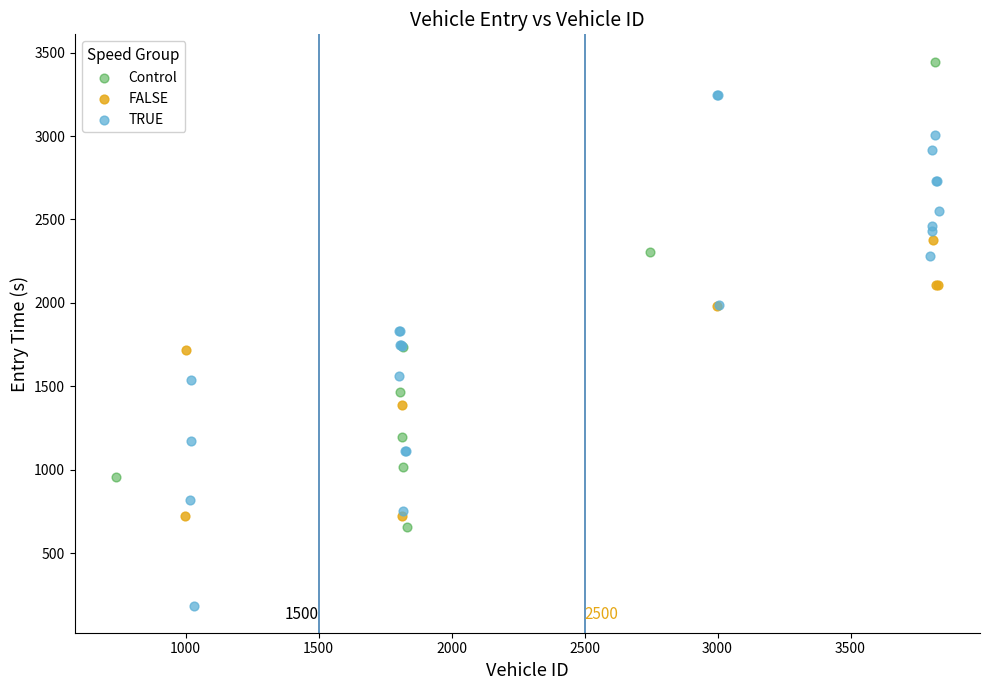

Which series contains the highest Y value?

Control